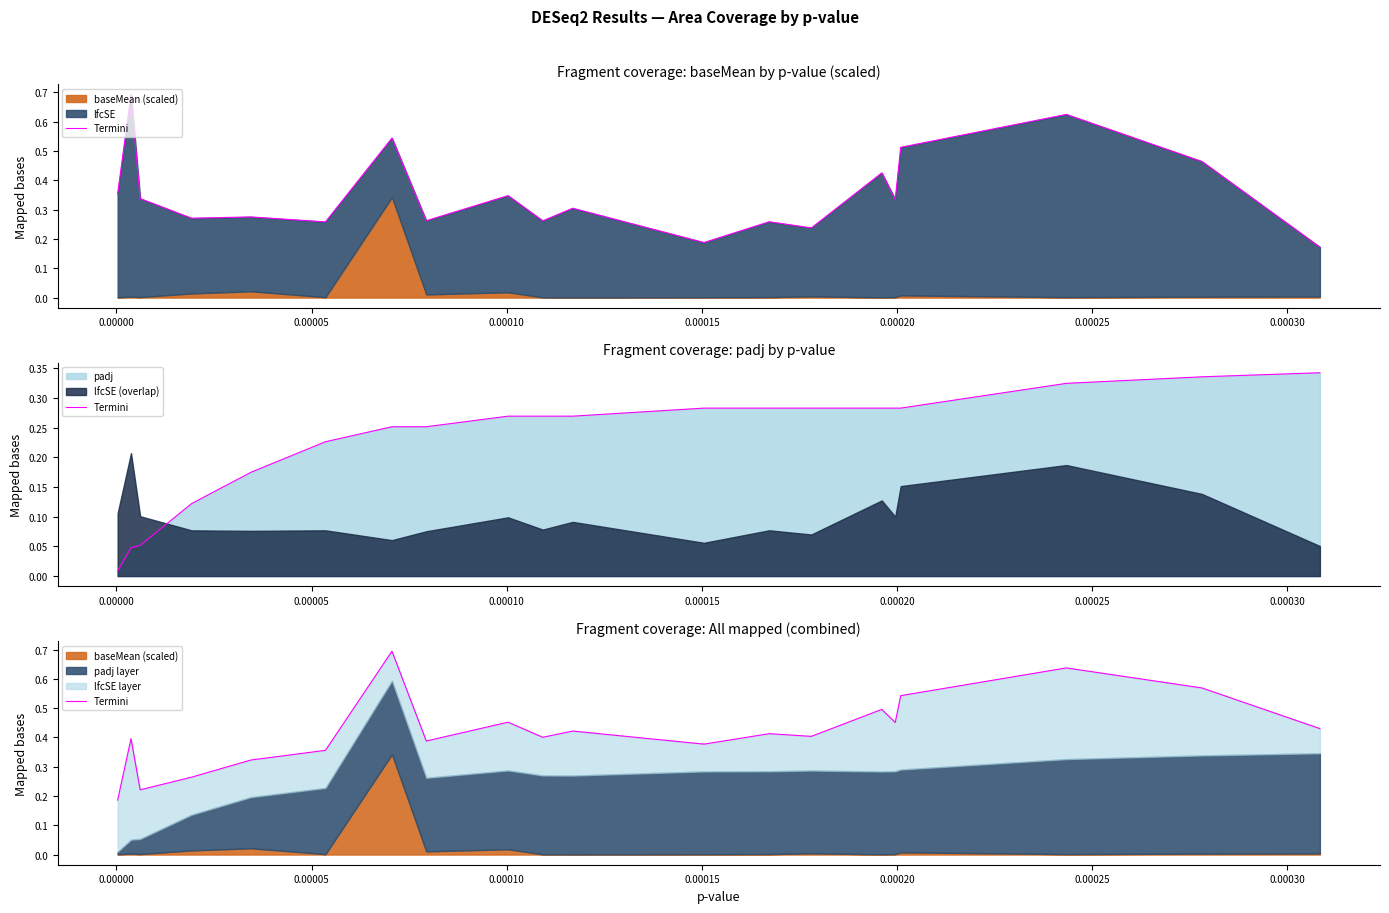

How many interior local peaks (higher than both neighbors) does the data have?

7